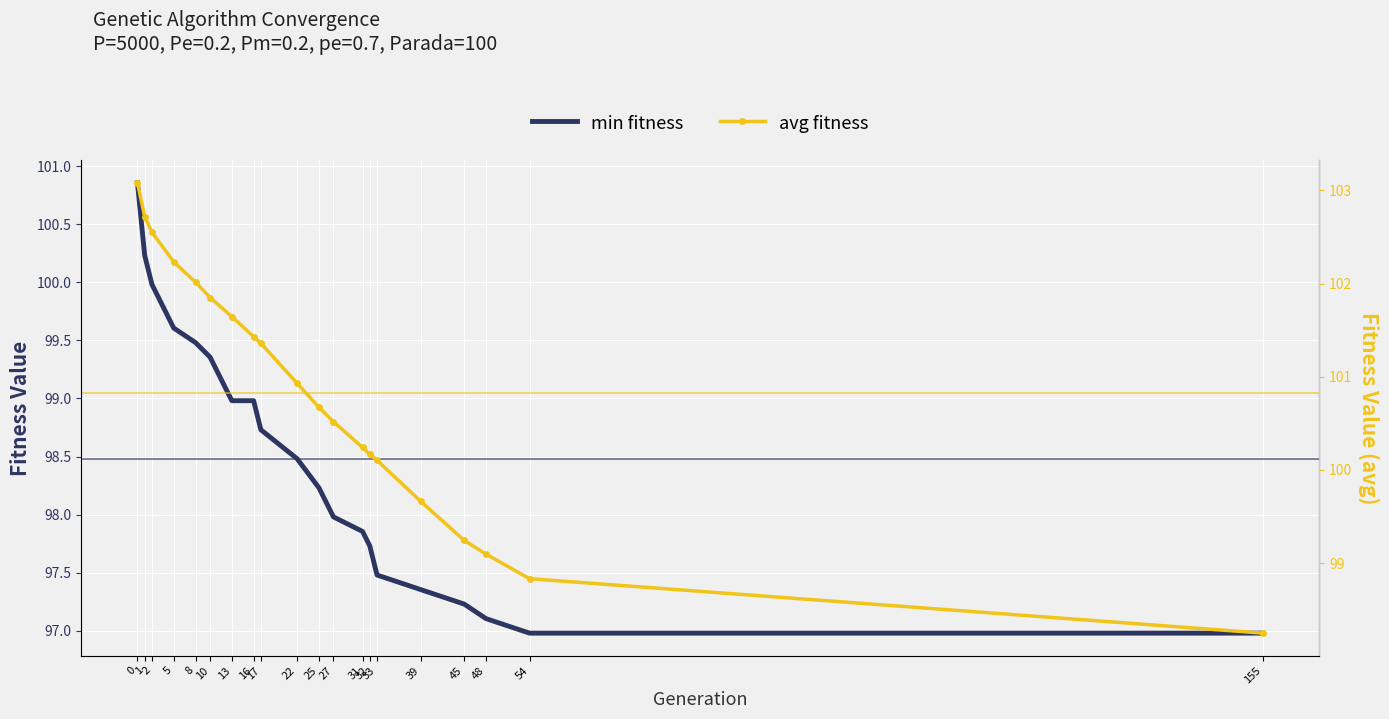

What value does the min fitness series have at 45?

97.2